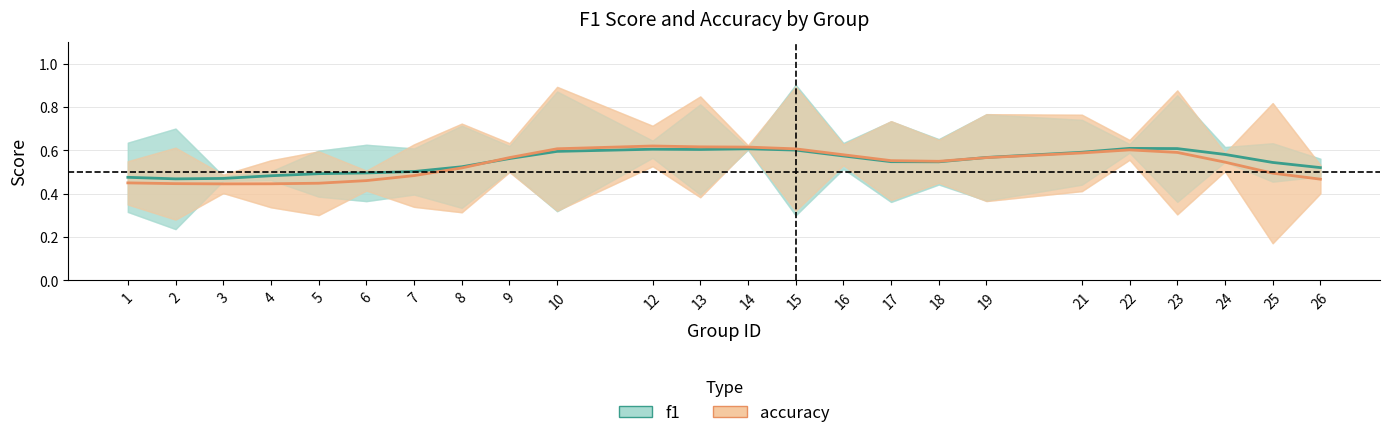

What is the highest value of the accuracy series?

0.6